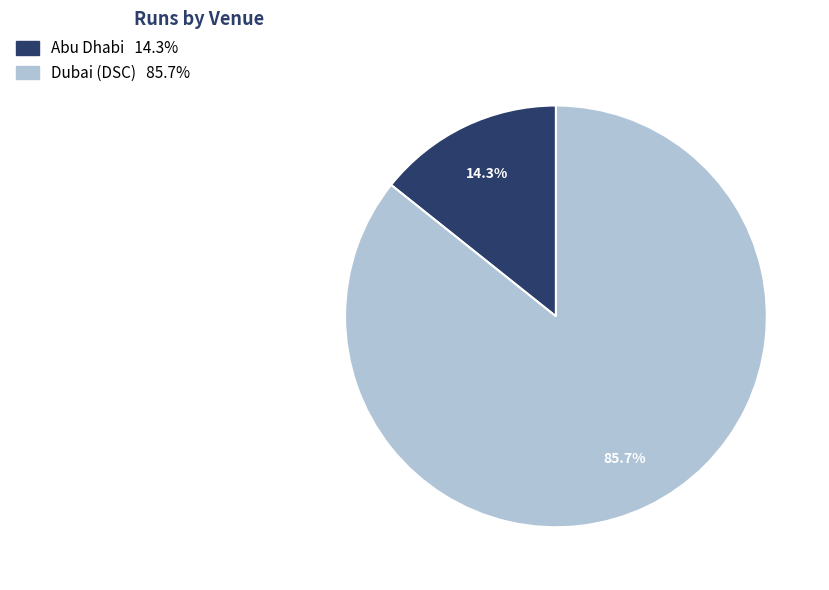

Is there any slice that represents more than half of the pie?

Yes